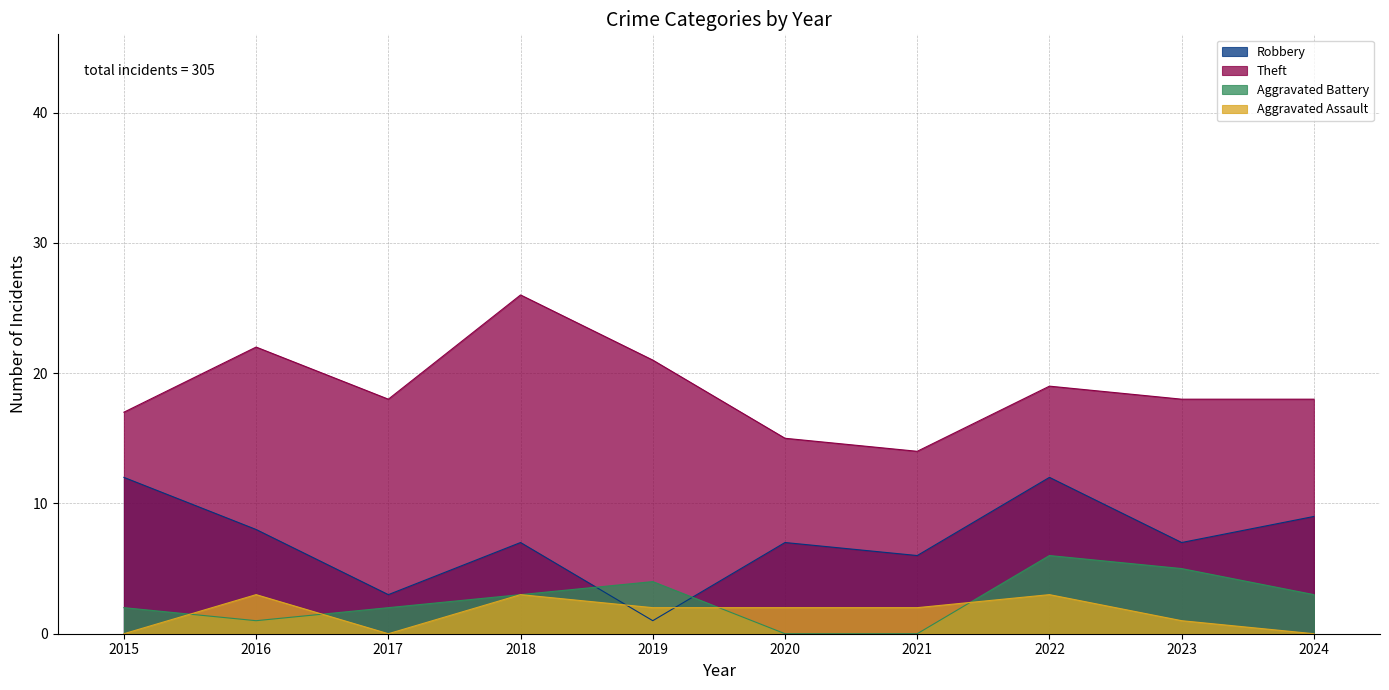

How many data points does each series have?

10